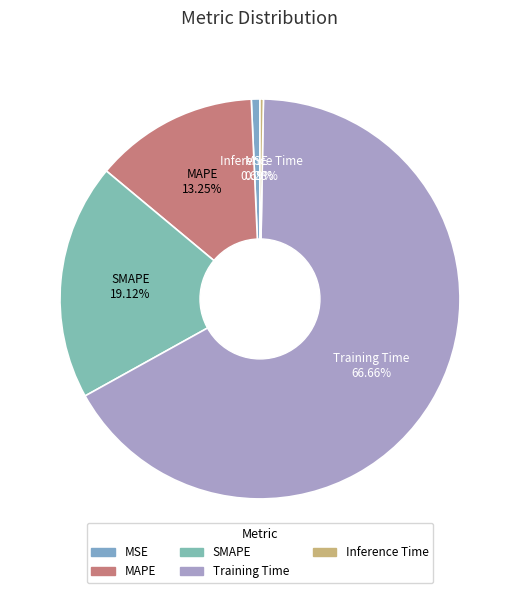

To the nearest percent, what is the average slice percentage?

20%